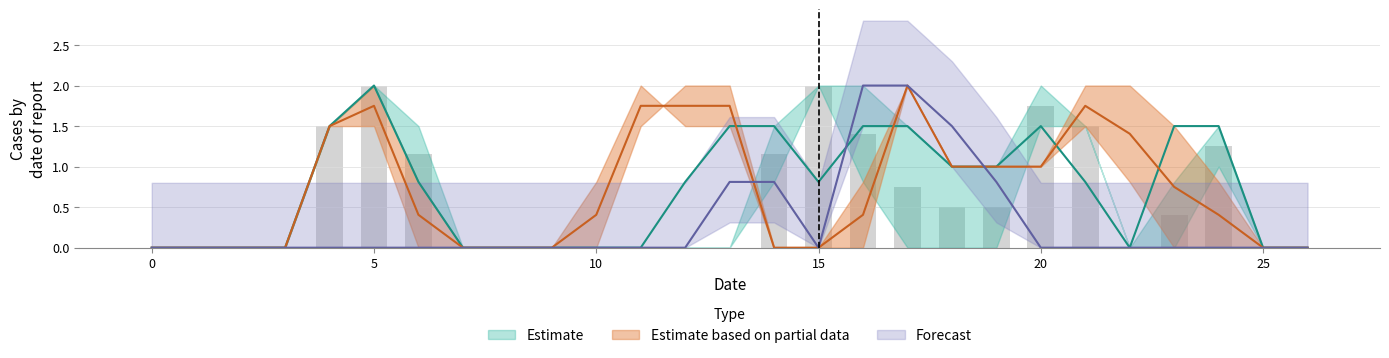

How many bars are there in each group?

6